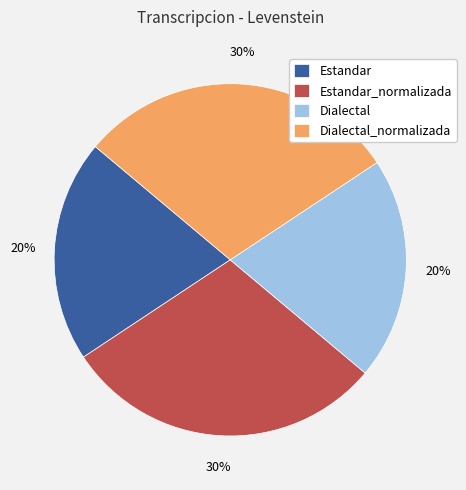

What percentage is the Estandar_normalizada slice, to the nearest percent?

30%